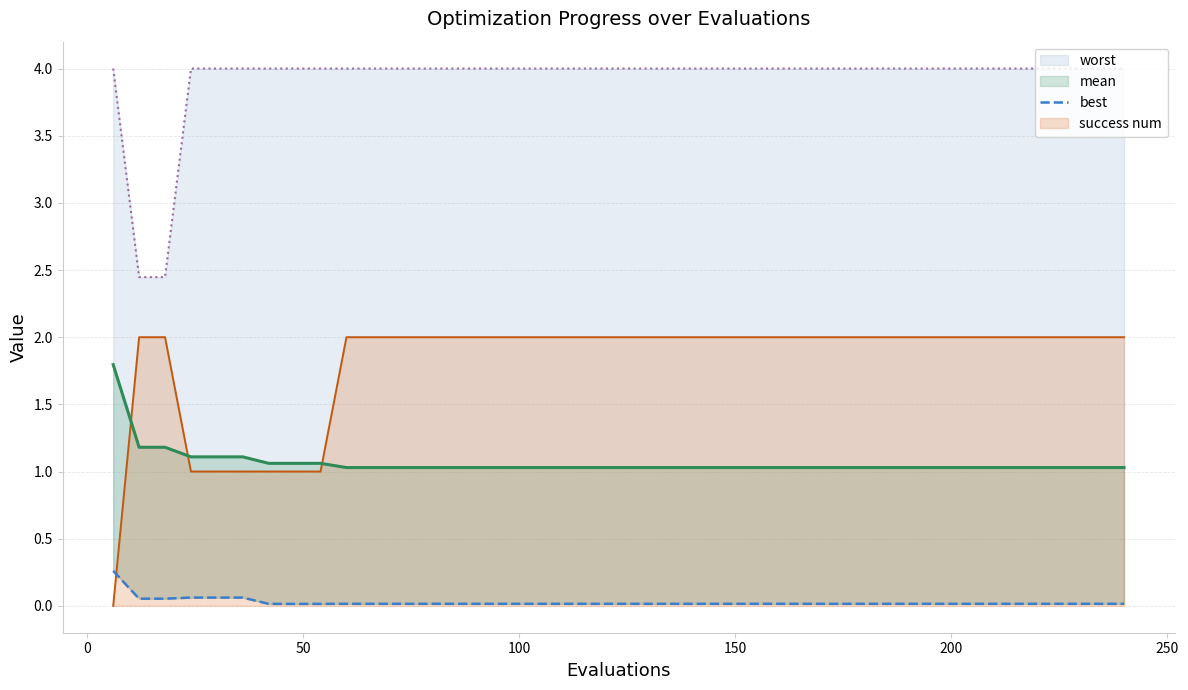

Rank the series by their maximum value, from lowest to highest.

best, mean, success num, worst